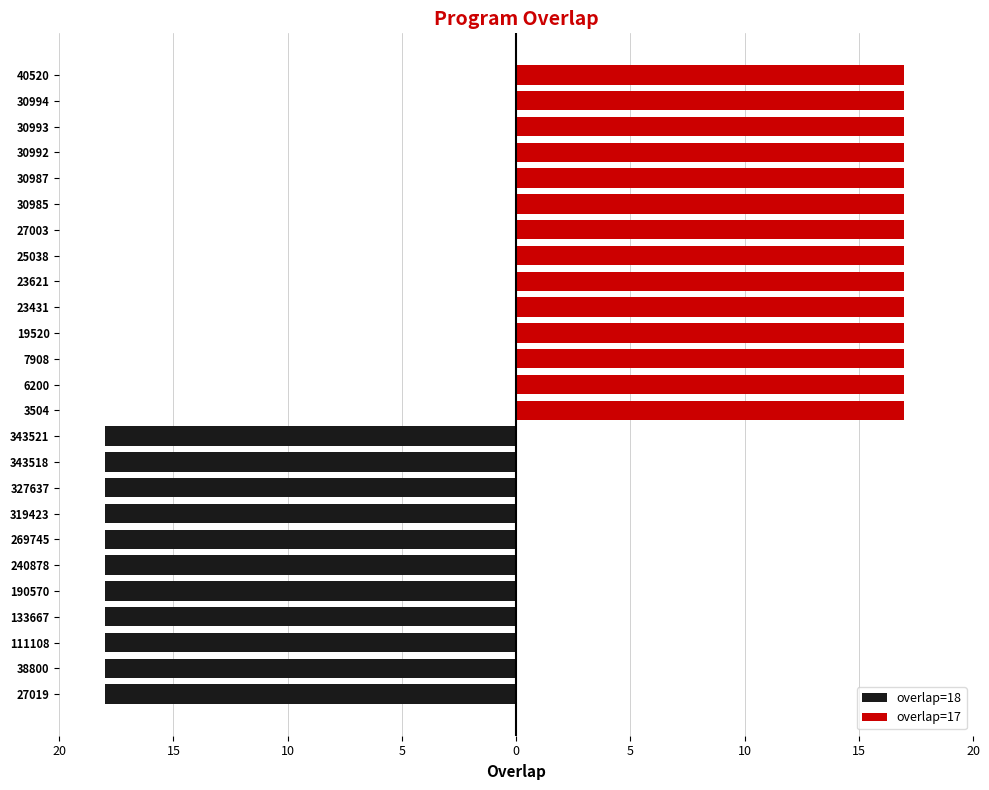

What is the value of the 22nd bar from the left?

17